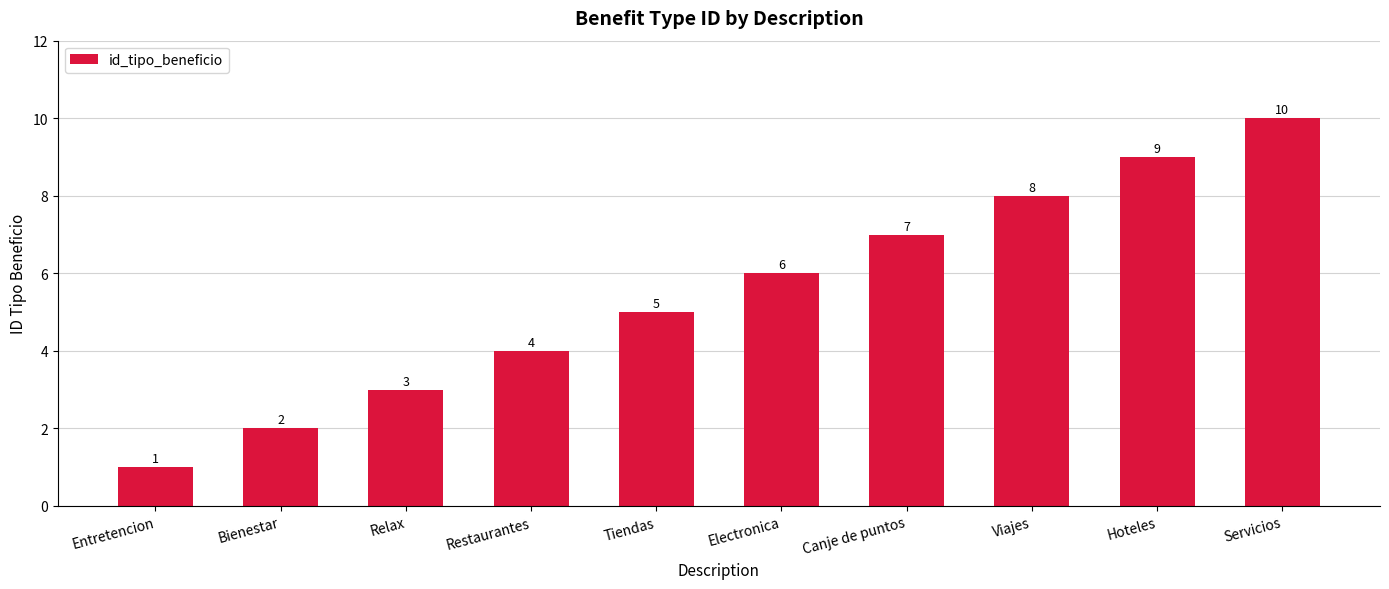

True or false: the data shows 2 at Bienestar.

True